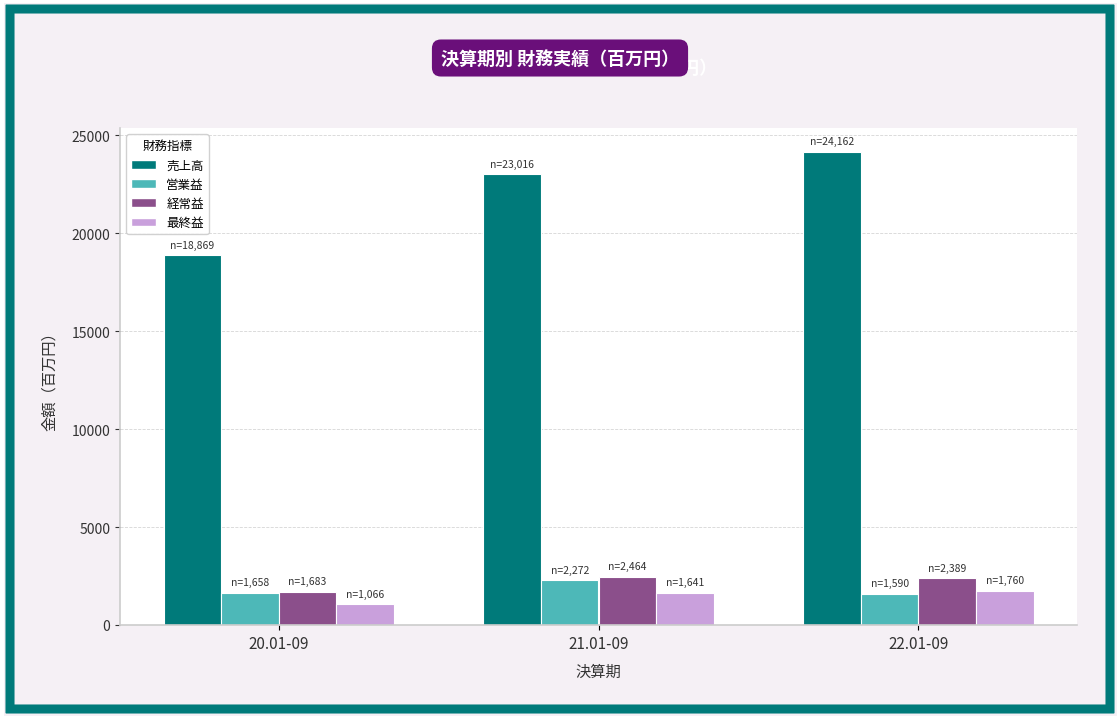

The value of 経常益 at 22.01-09 is 617. True or false?

False